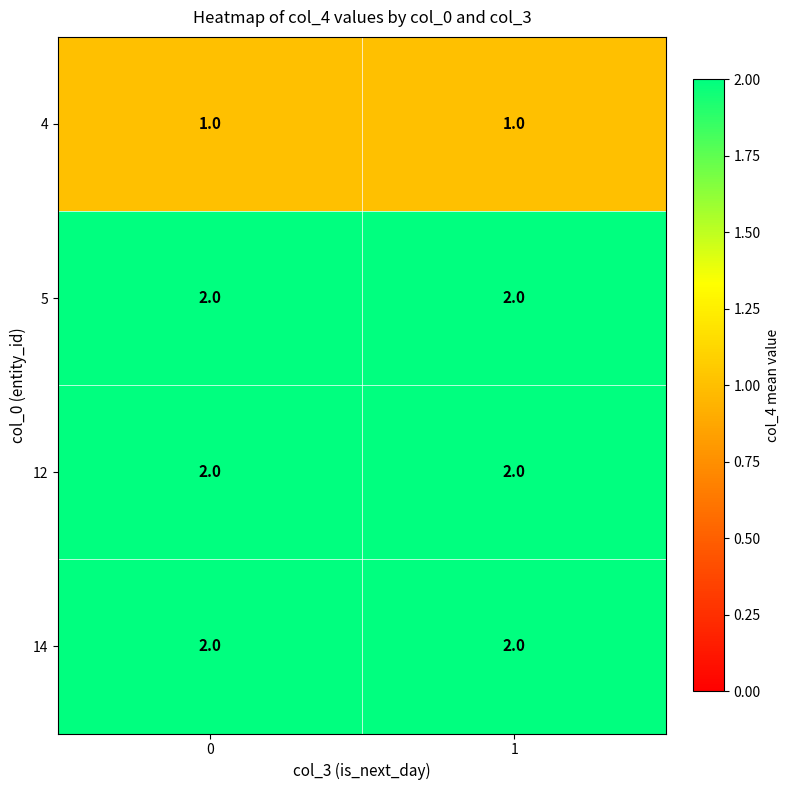

What is the sum of the 14 values at 1 and 0?

4